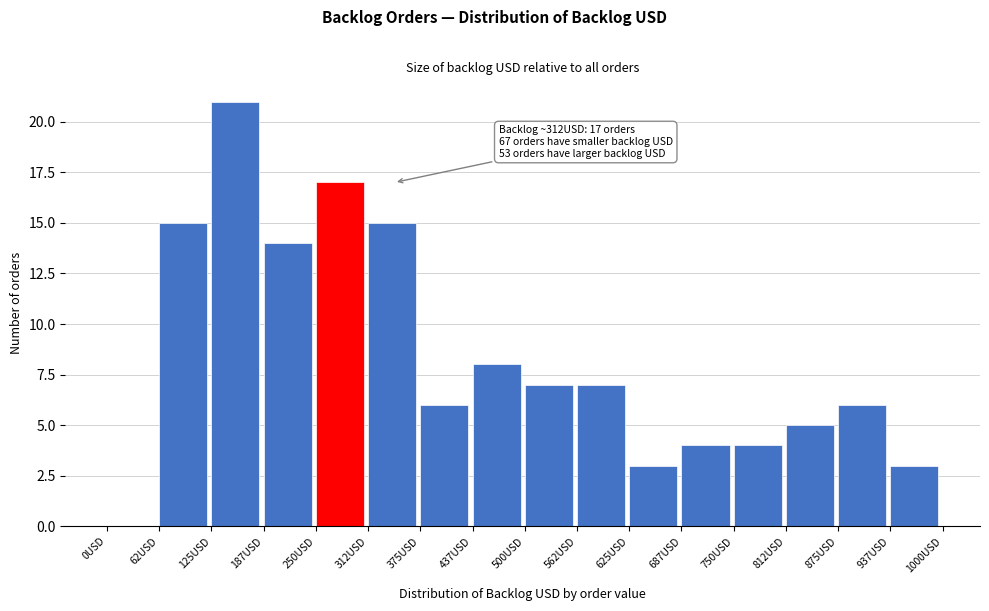

Over which range of the x-axis is the bar tallest?

130 to 190